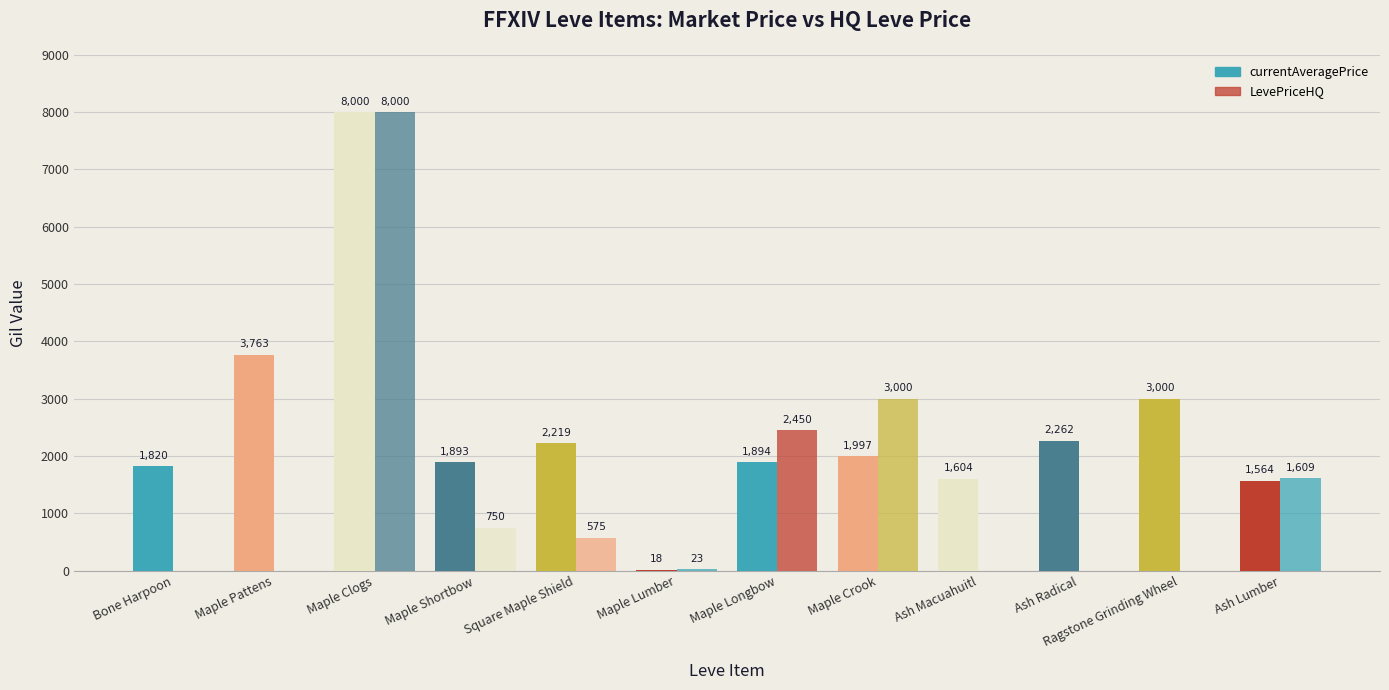

Read the currentAveragePrice value at Ragstone Grinding Wheel.

3000.0